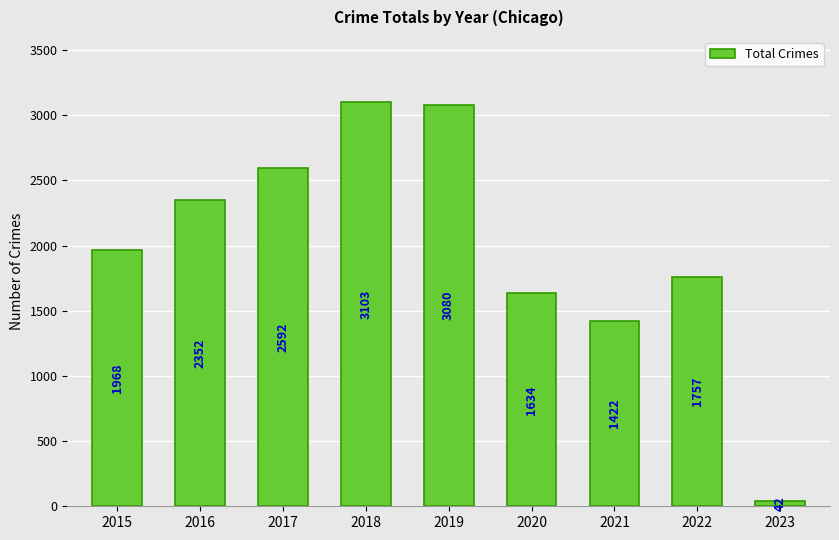

What is the value of the 3rd bar from the left?

2592